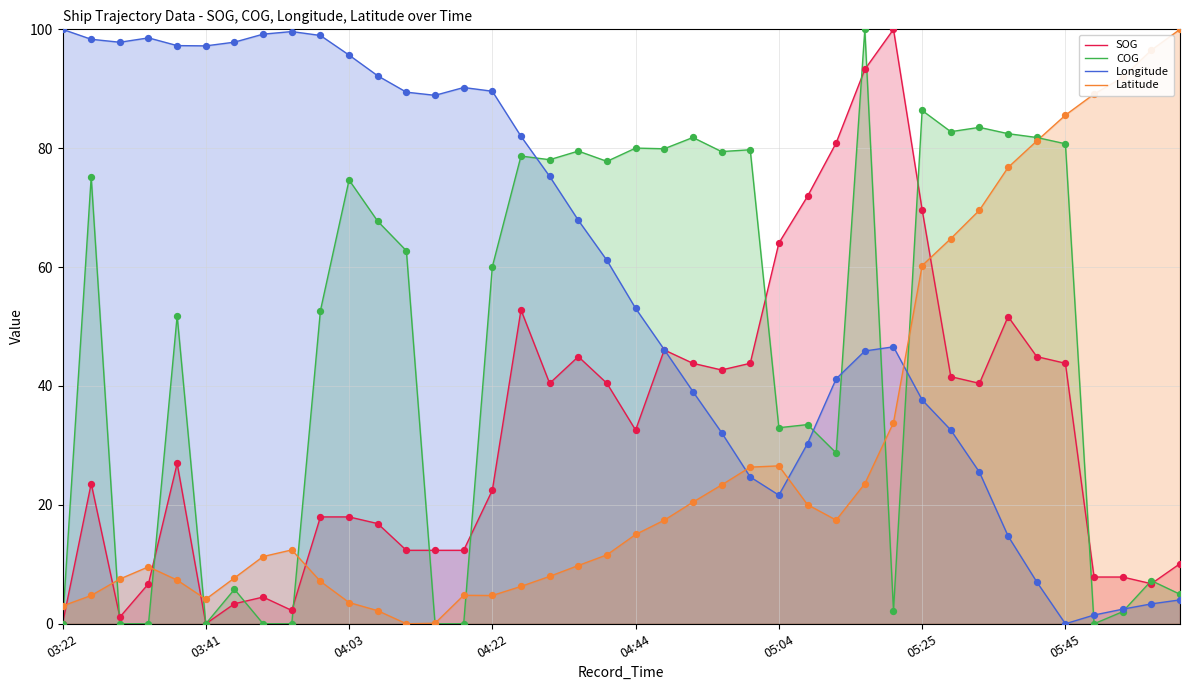

Which series contains the lowest Y value?

SOG